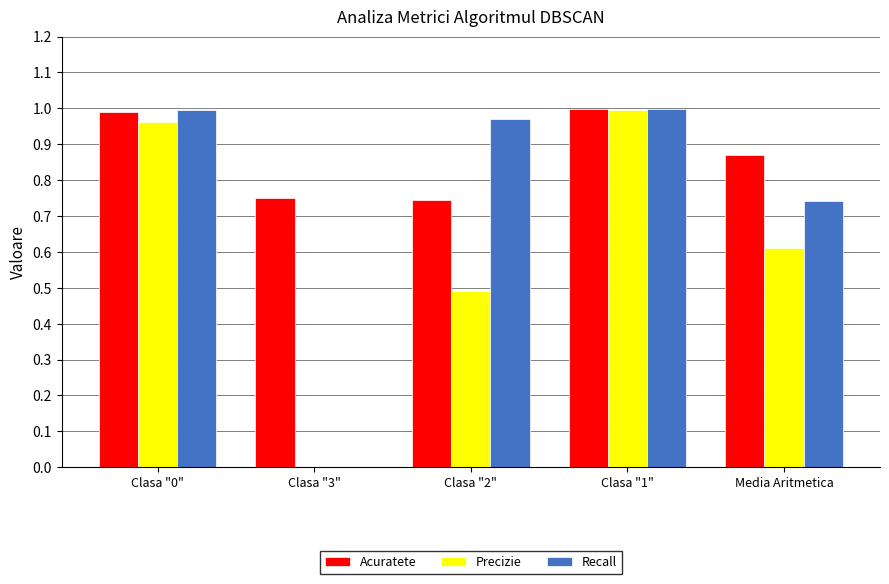

What are all the series names shown in the legend?

Acuratete, Precizie, Recall